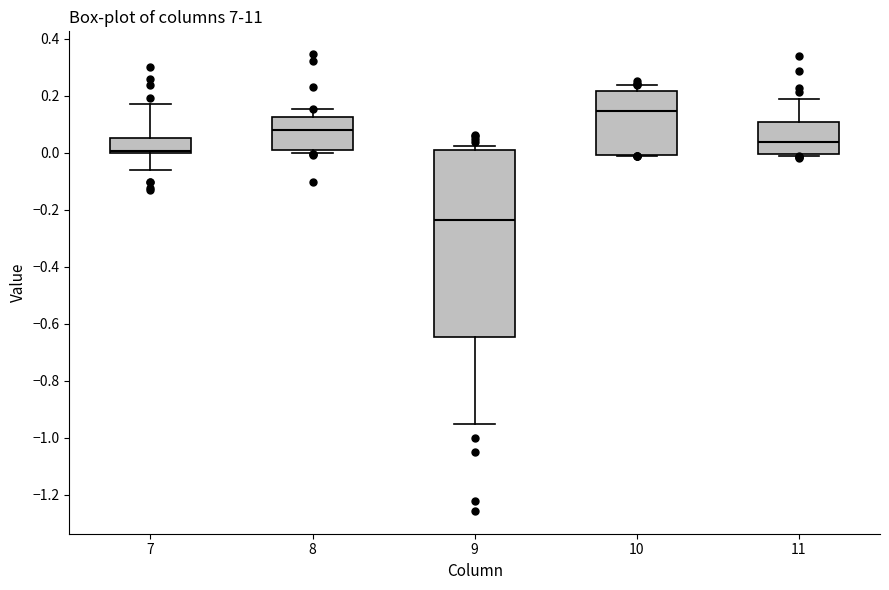

Where does the upper whisker of the box at x = 11 end on the y-axis? The values are not printed on the chart, so give them approximately, as read against the axis.

0.18